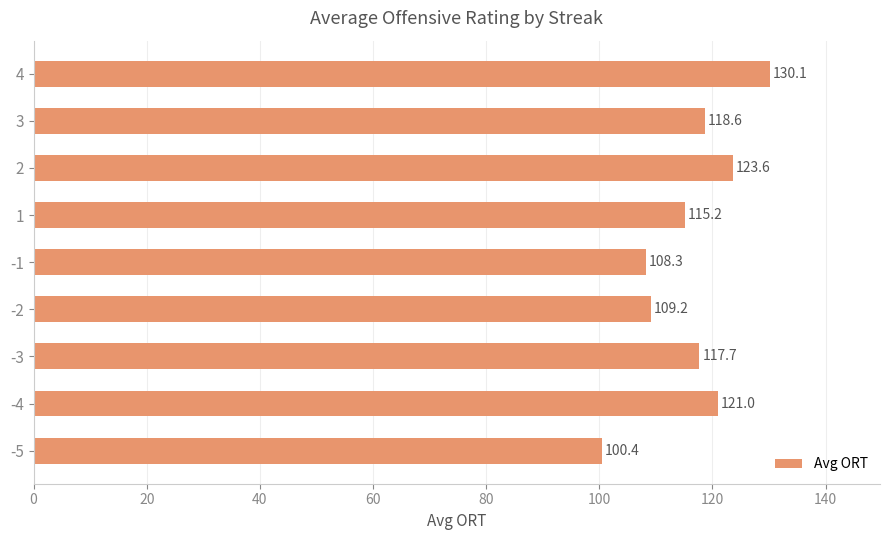

List the labels in order of value, smallest first.

-5, -1, -2, 1, -3, 3, -4, 2, 4